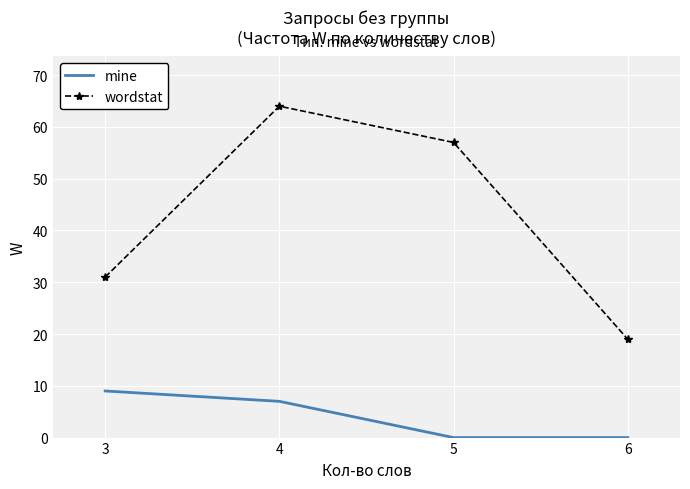

The value of wordstat at 5 is 57. True or false?

True